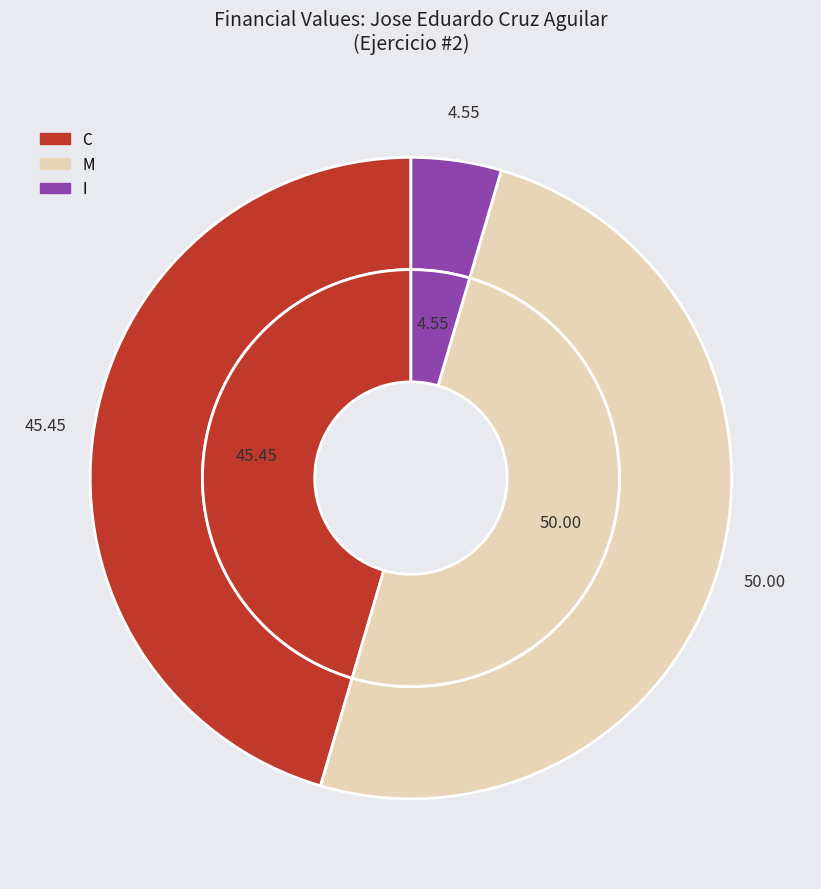

Does I account for over 50% of the chart?

No